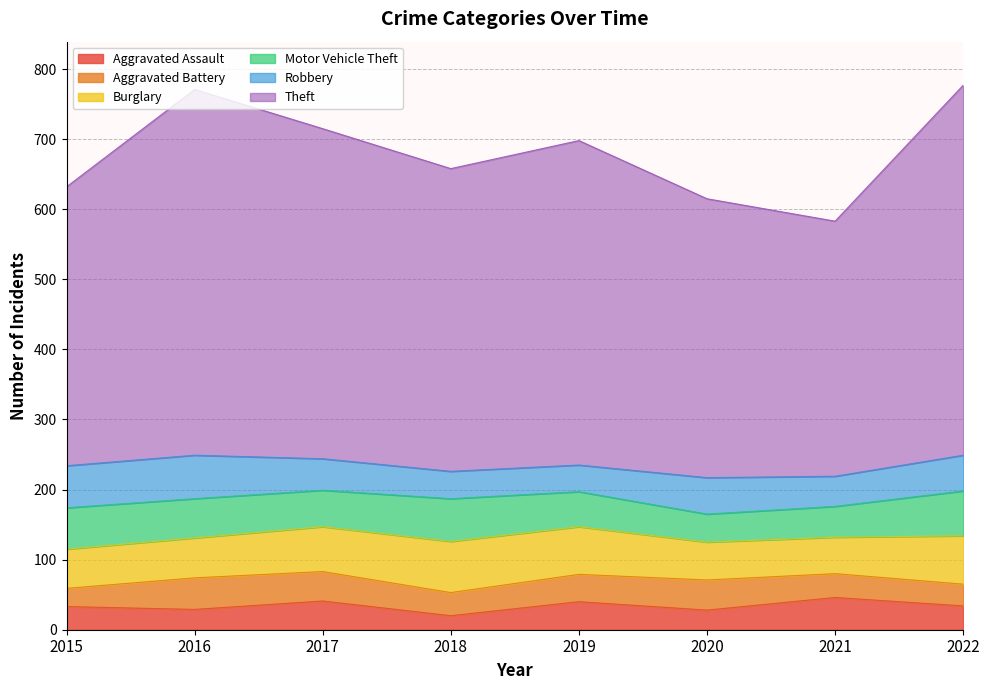

Which series changed the most between 2017 and 2018?

Theft